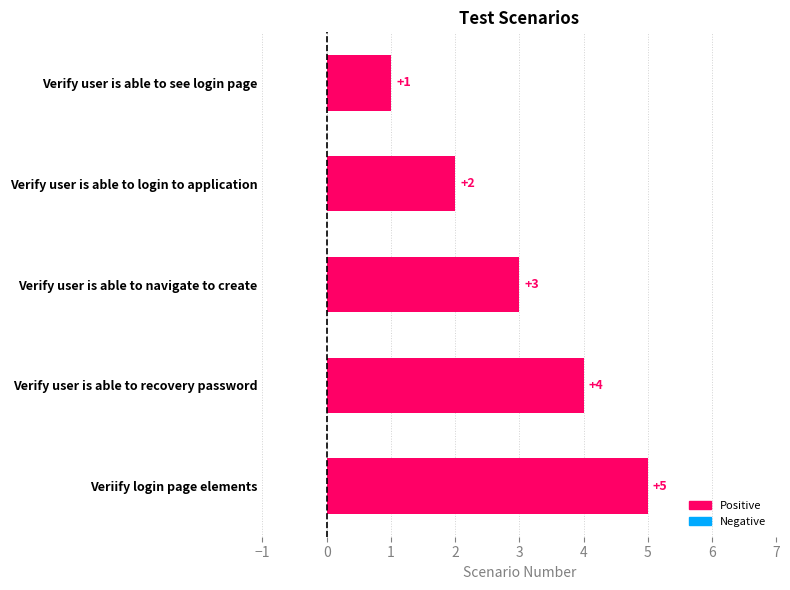

List the labels in order of value, largest first.

Veriify login page elements, Verify user is able to recovery password, Verify user is able to navigate to create, Verify user is able to login to application, Verify user is able to see login page